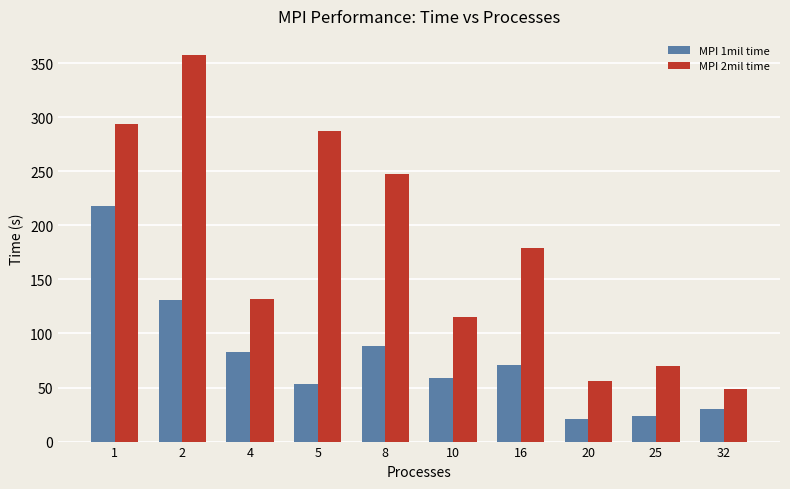

What is the total value across all series at 1?

511.7